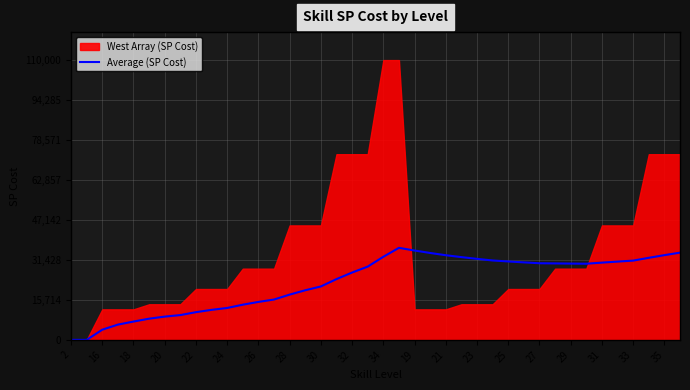

Reading left to right, list all the values displayed in this chart.

0.0	0.0	4000.0	6000.0	7200.0	8333.3	9142.9	9750.0	10888.9	11800.0	12545.5	13833.3	14923.1	15857.1	17800.0	19500.0	21000.0	23888.9	26473.7	28800.0	32666.7	36181.8	35130.4	34166.7	33280.0	32538.5	31851.9	31214.3	30827.6	30466.7	30129.0	30062.5	30000.0	29941.2	30371.4	30777.8	31162.2	32263.2	33307.7	34300.0